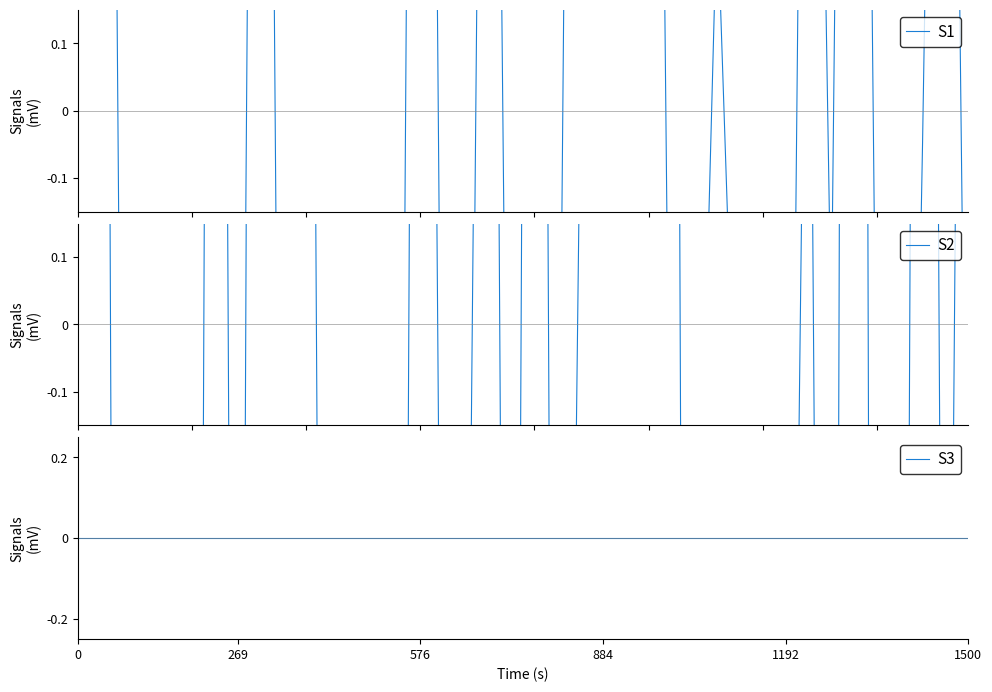

What is the difference between the maximum and minimum values in the S1 series?

5.9